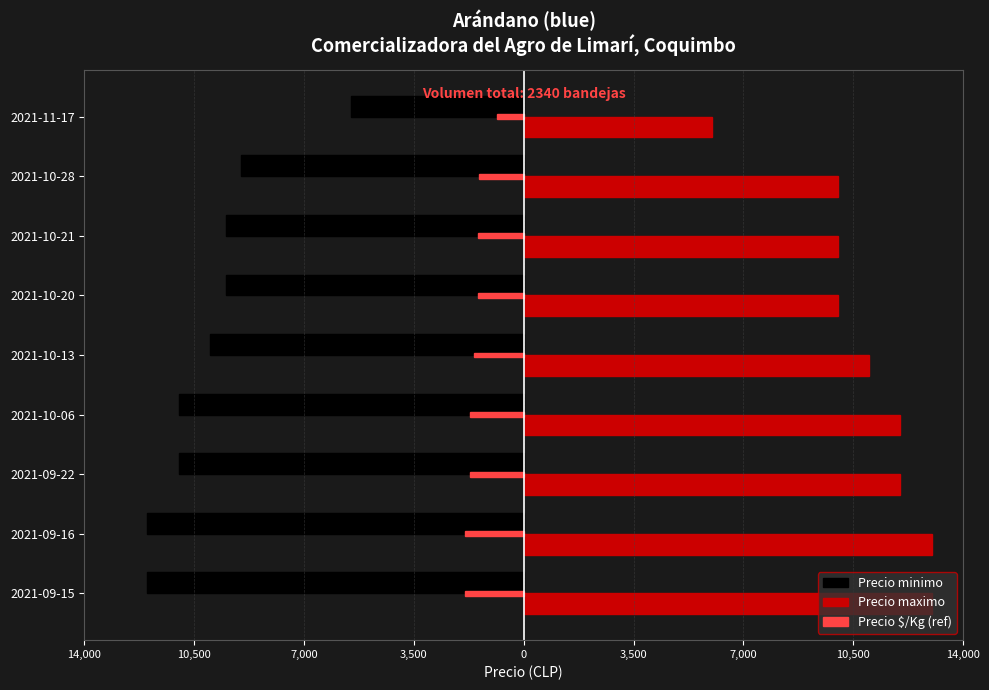

Reading left to right, list all the values displayed in this chart.

Precio minimo: -12000.0	-12000.0	-11000.0	-11000.0	-10000.0	-9500.0	-9500.0	-9000.0	-5500.0
Precio maximo: 13000.0	13000.0	12000.0	12000.0	11000.0	10000.0	10000.0	10000.0	6000.0
Precio $/Kg (ref): -1875.0	-1875.0	-1725.0	-1725.0	-1575.0	-1462.5	-1462.5	-1425.0	-862.5